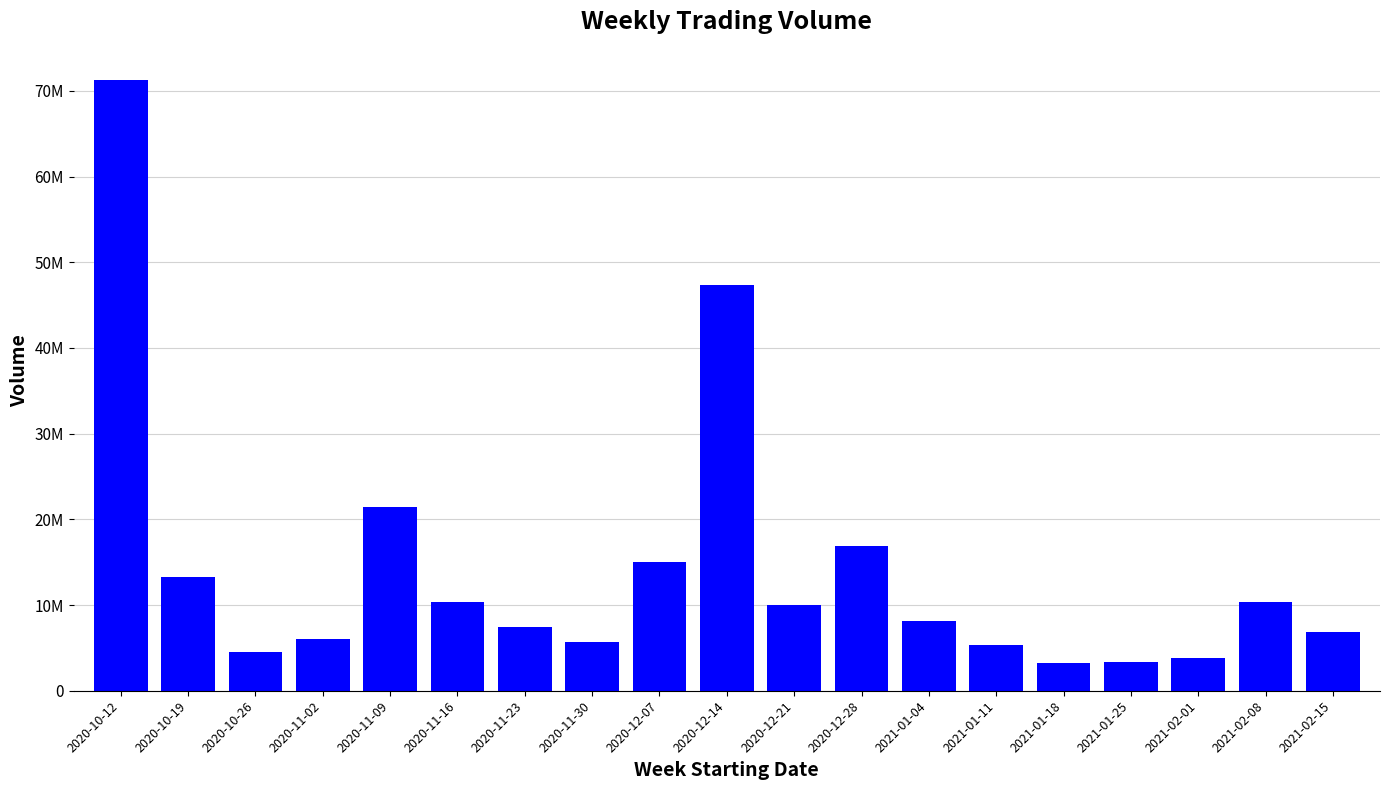

What is the average value?

14223374